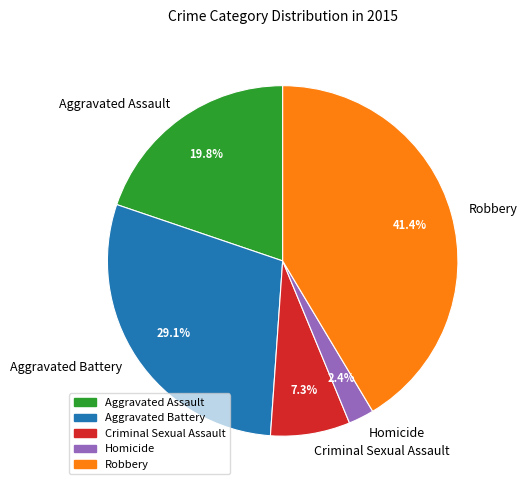

Rank the categories by value from highest to lowest.

Robbery, Aggravated Battery, Aggravated Assault, Criminal Sexual Assault, Homicide